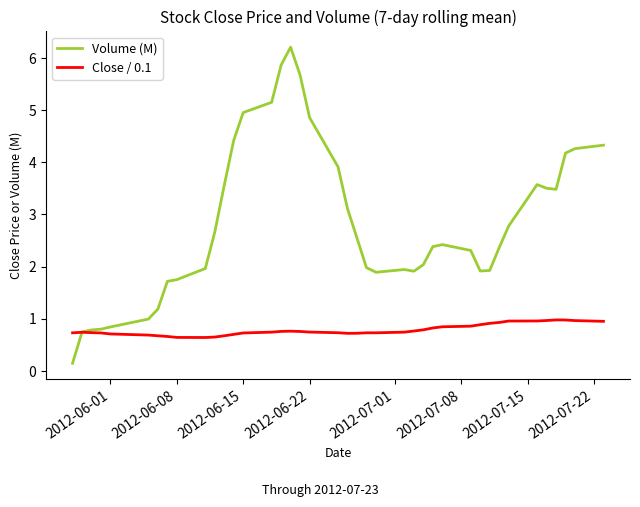

What is the maximum value for Volume (M)?

6.2